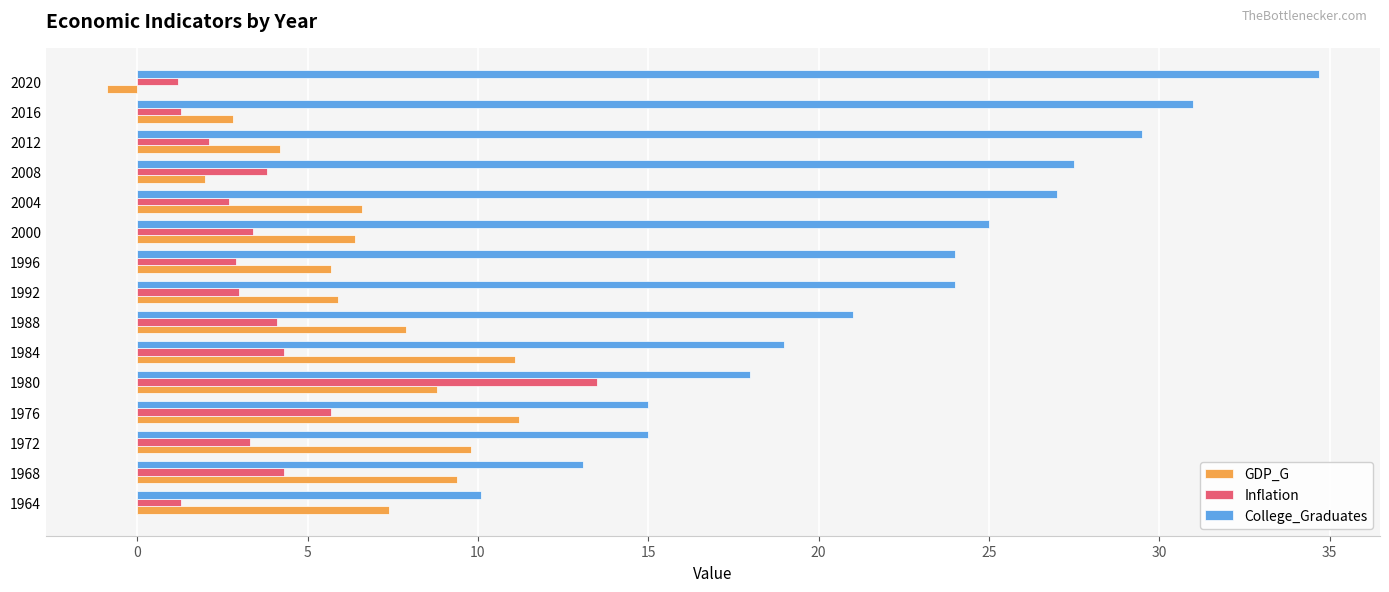

The value of GDP_G at 2000 is 10.6. True or false?

False